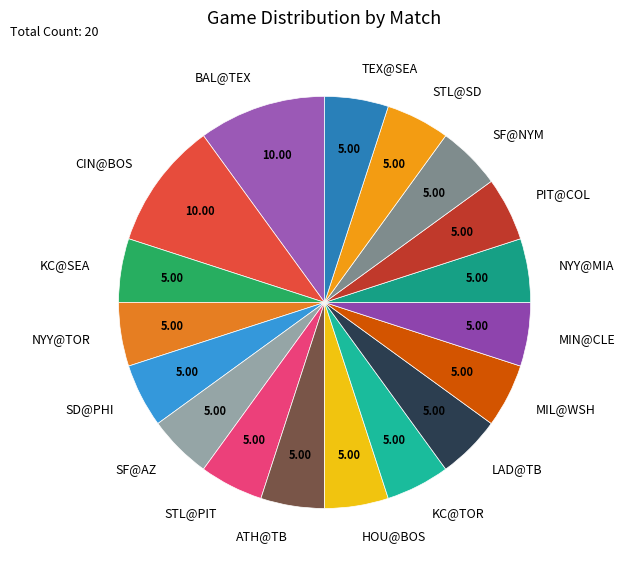

The NYY@TOR slice represents 5% of the pie. True or false?

True